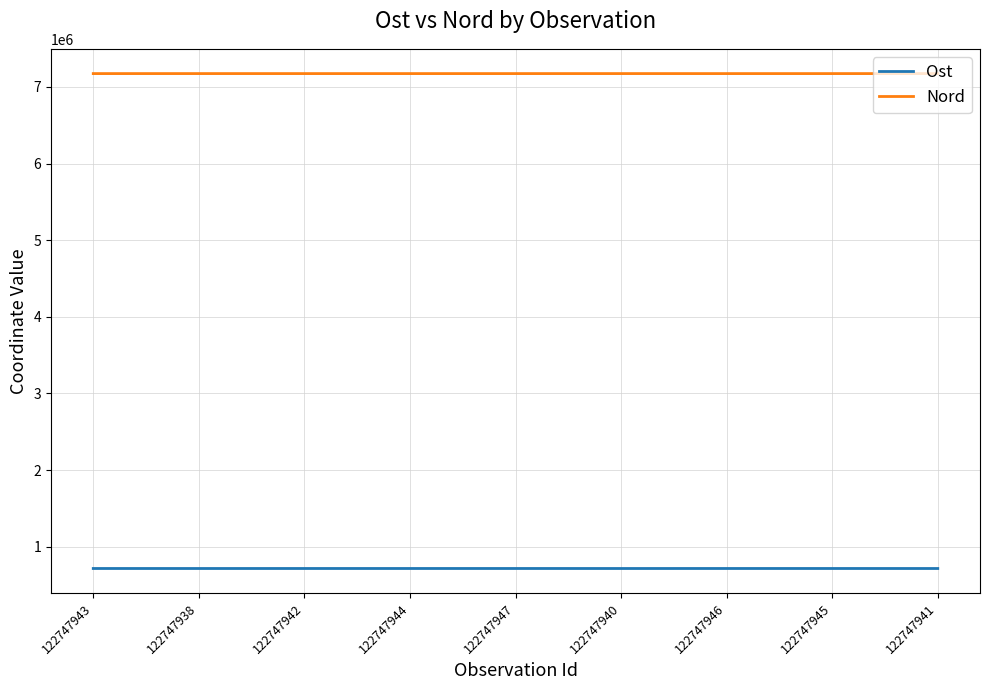

Which series has the largest total across all categories?

Nord